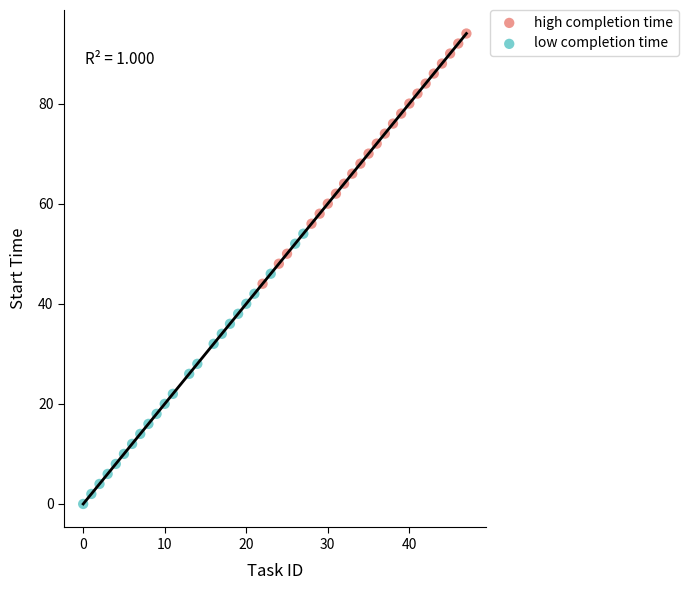

Which series contains the highest Y value?

high completion time